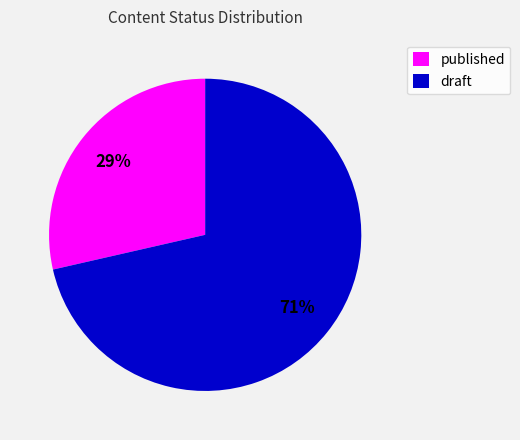

How many slices are in this pie chart?

2